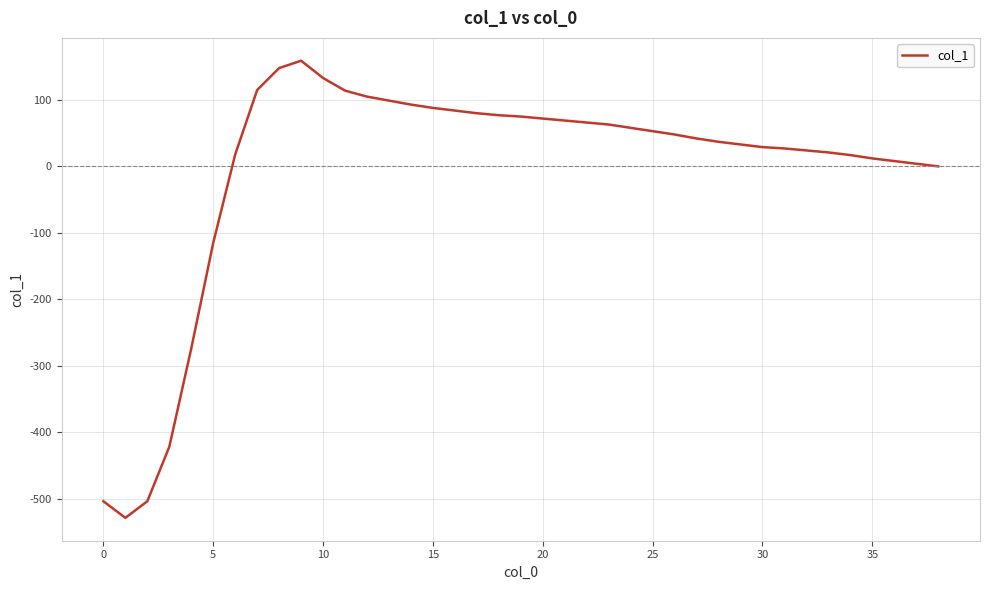

What is the smallest value displayed?

-529